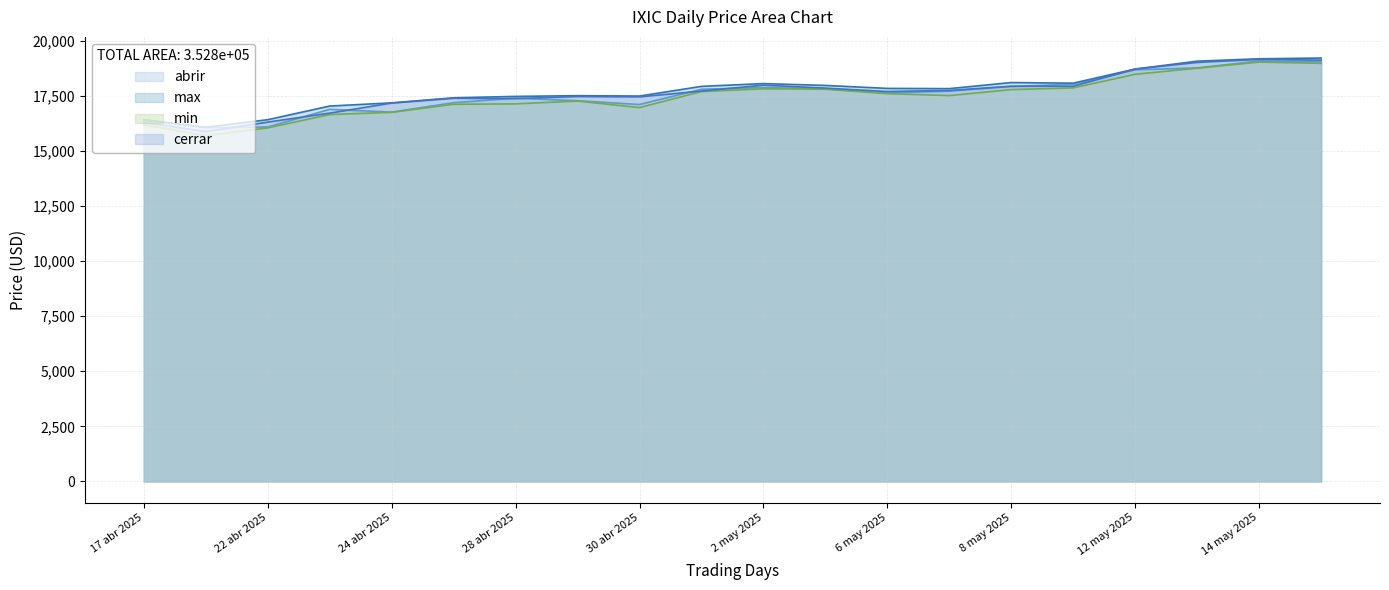

At which category does the chart reach its peak across all series?

15 may 2025